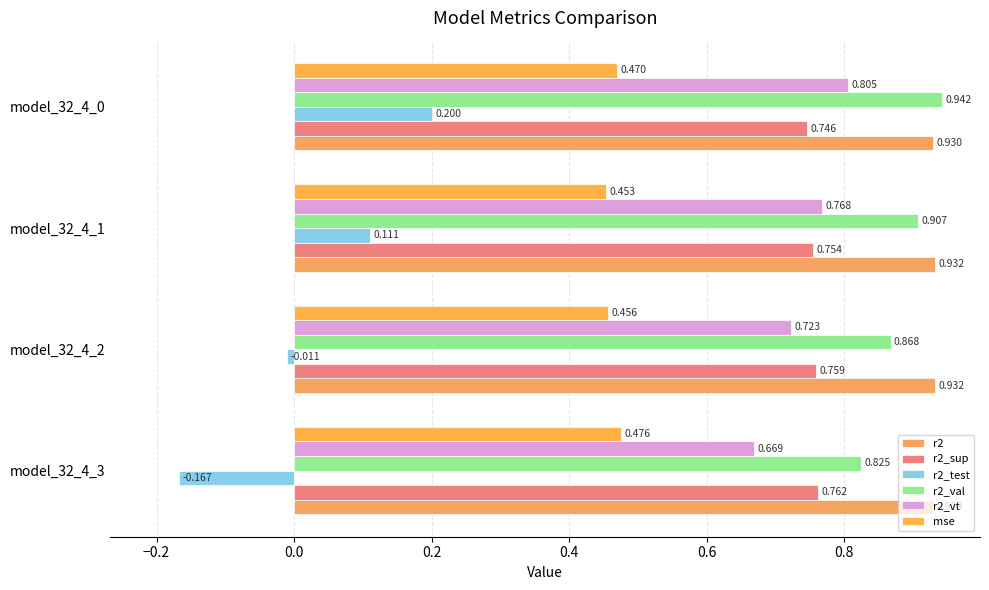

Which series has the largest range (max minus min)?

r2_test